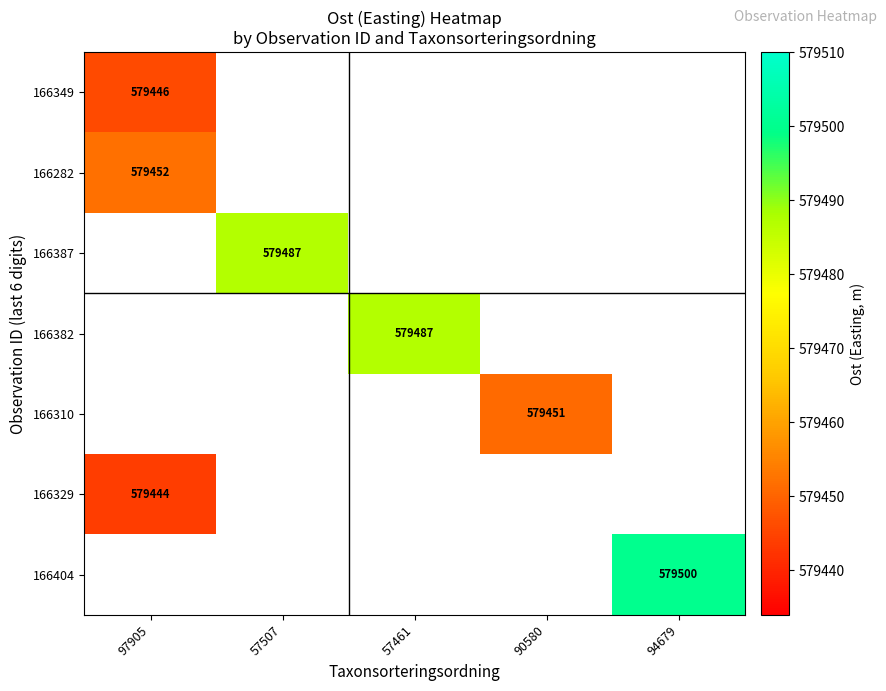

Which has a higher value, 97905 or 94679?

94679